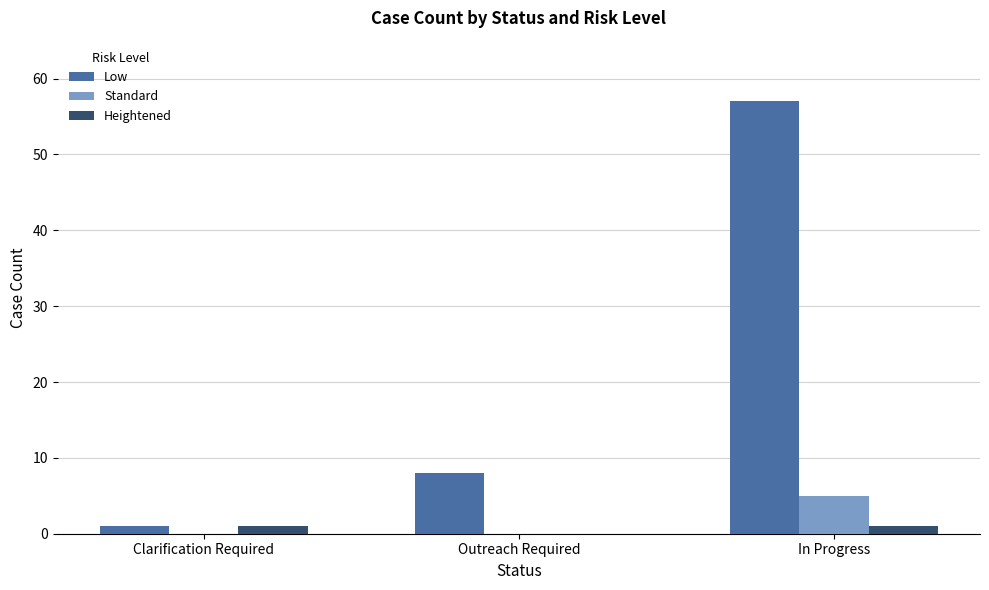

Reading left to right, extract all data points from this chart.

Low: 1	8	57
Standard: 0	0	5
Heightened: 1	0	1